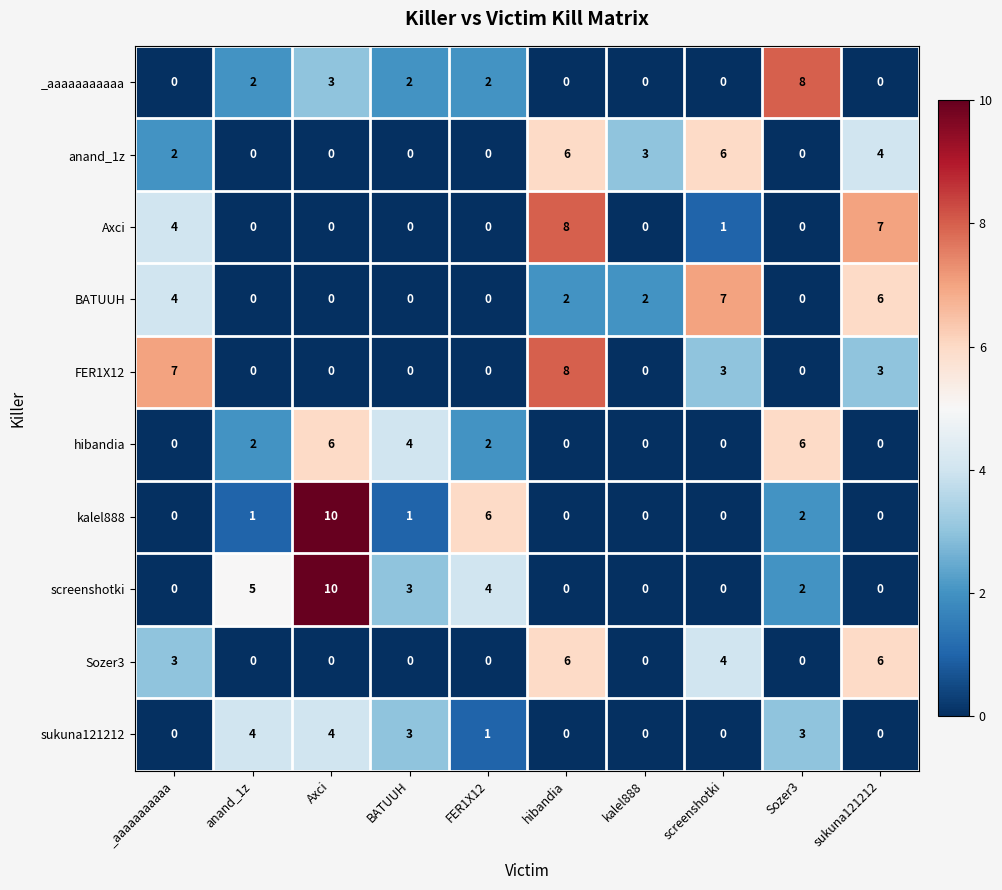

The value of hibandia at Sozer3 is 6. True or false?

True